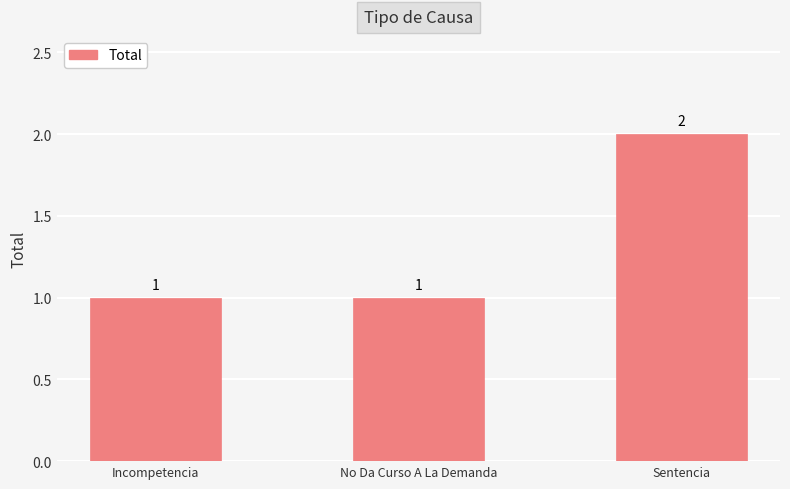

What position from the left is No Da Curso A La Demanda?

2